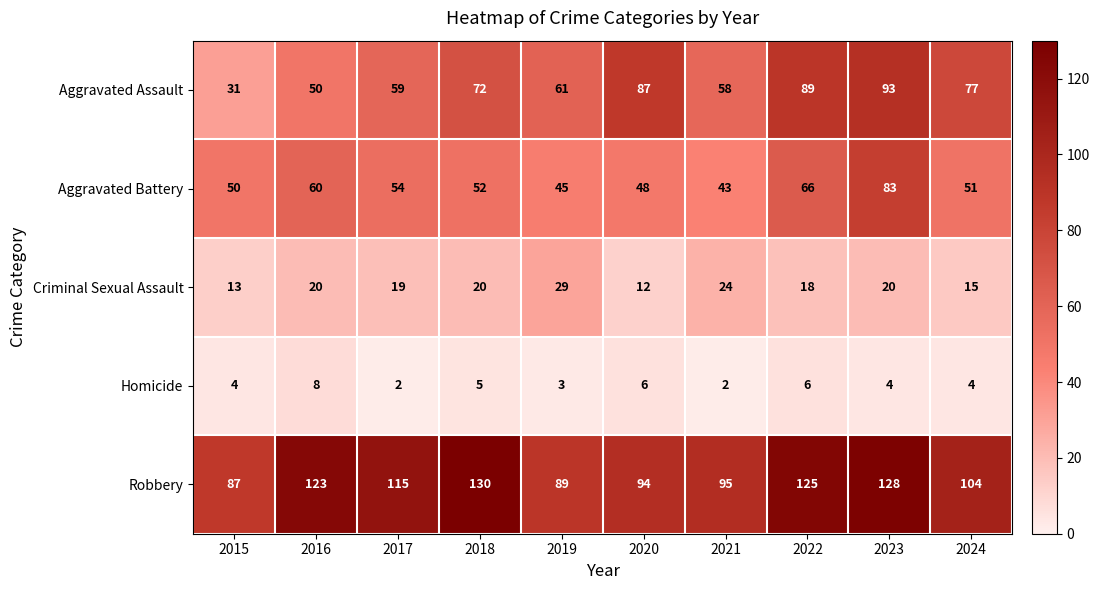

The value of Homicide at 2017 is 2. True or false?

True